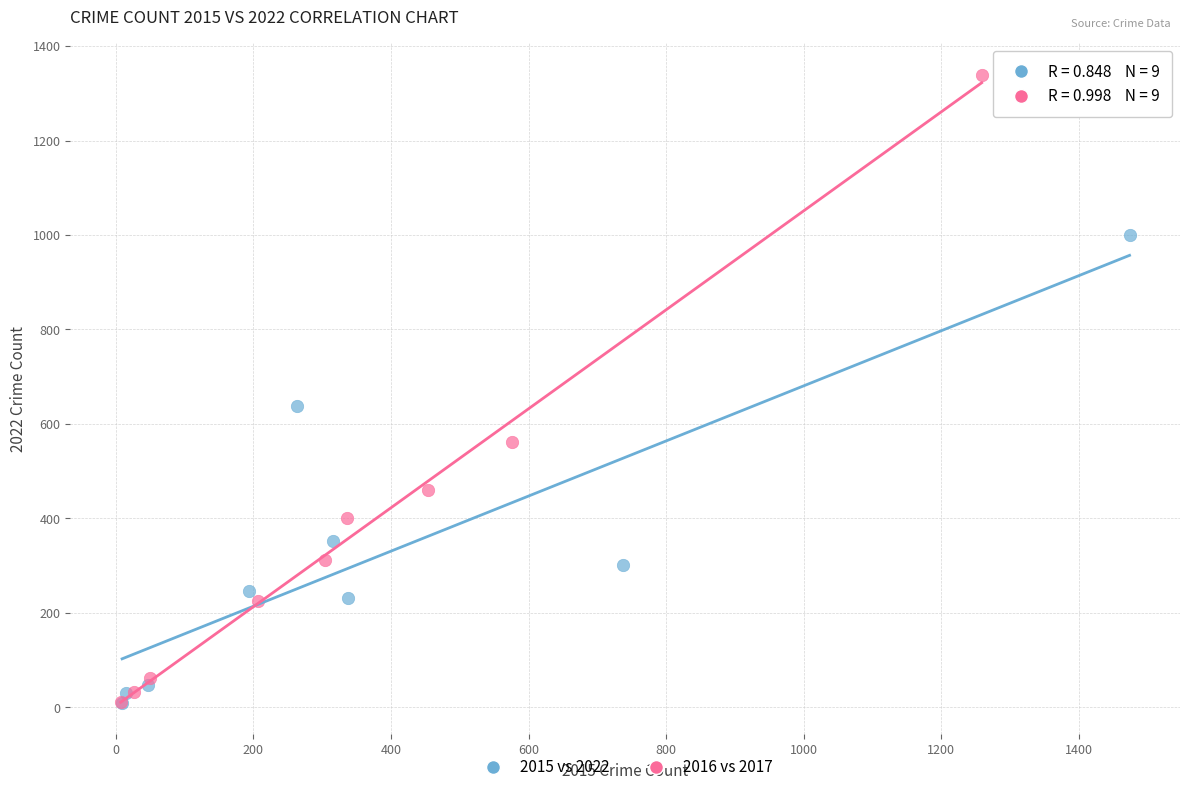

Which series has the largest Y range (max minus min)?

2016 vs 2017